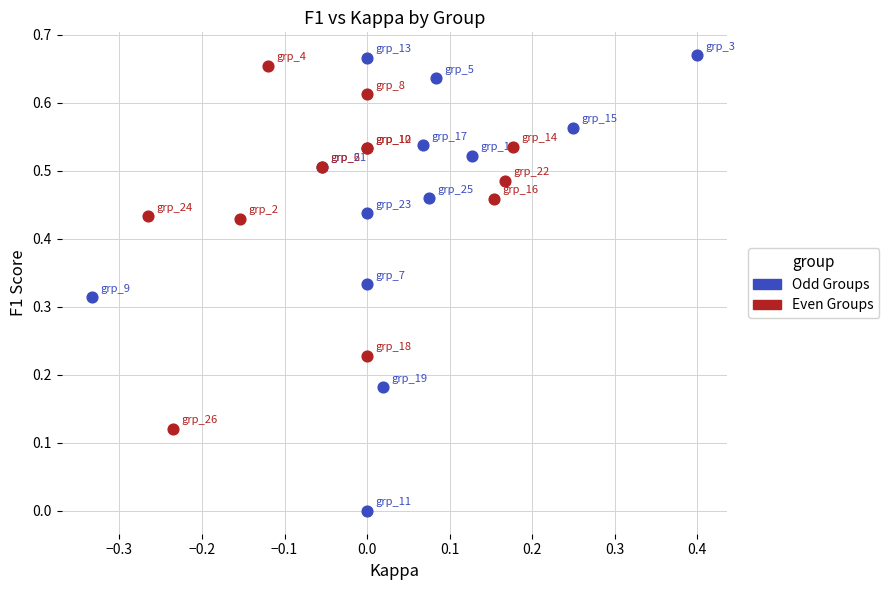

Which series has the widest spread of Y values?

Odd Groups